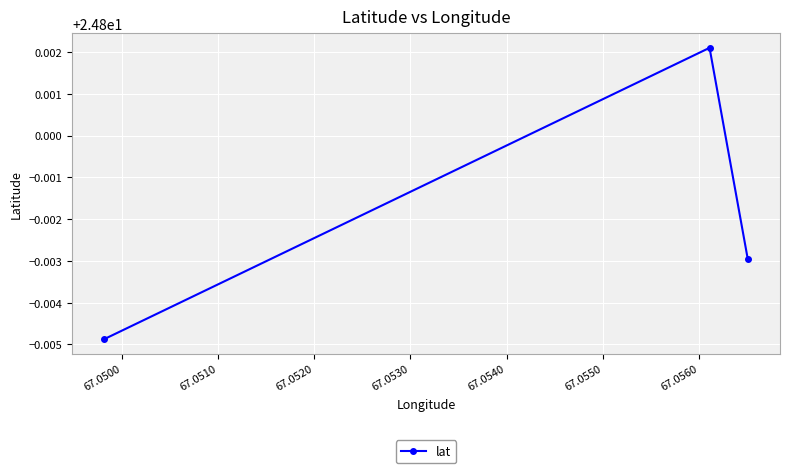

Does the chart have visible grid lines?

Yes